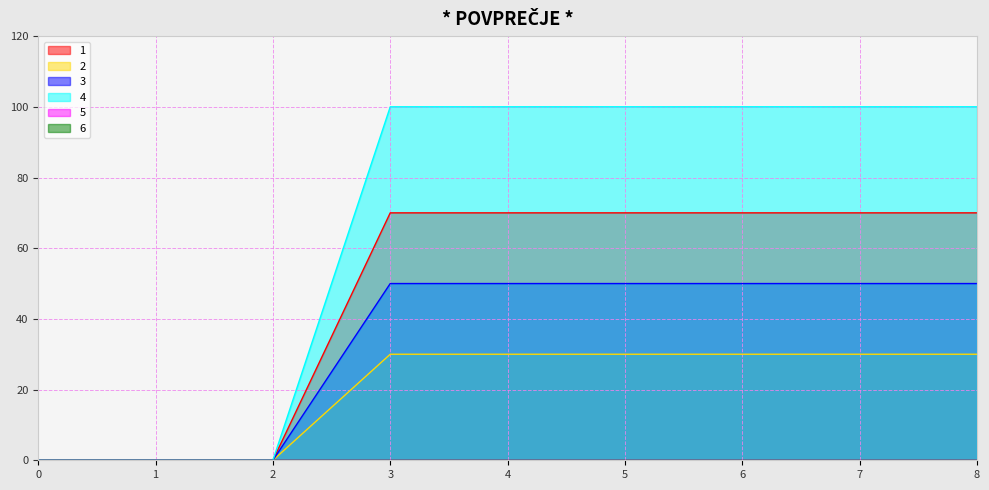

The 3 series shows -24 at 2. True or false?

False